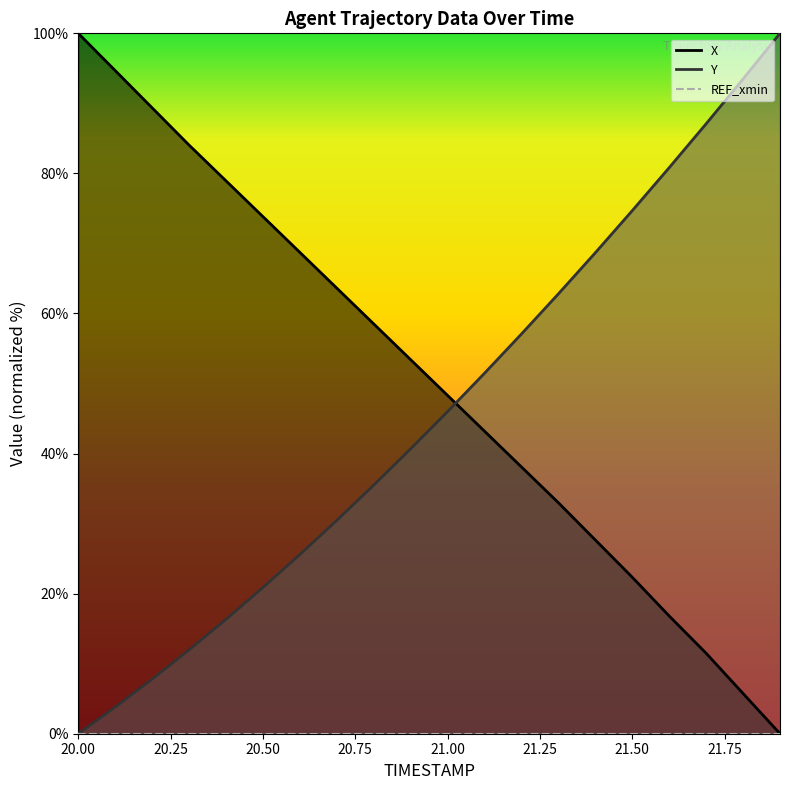

The X series shows 27.7 at 21.4. True or false?

True